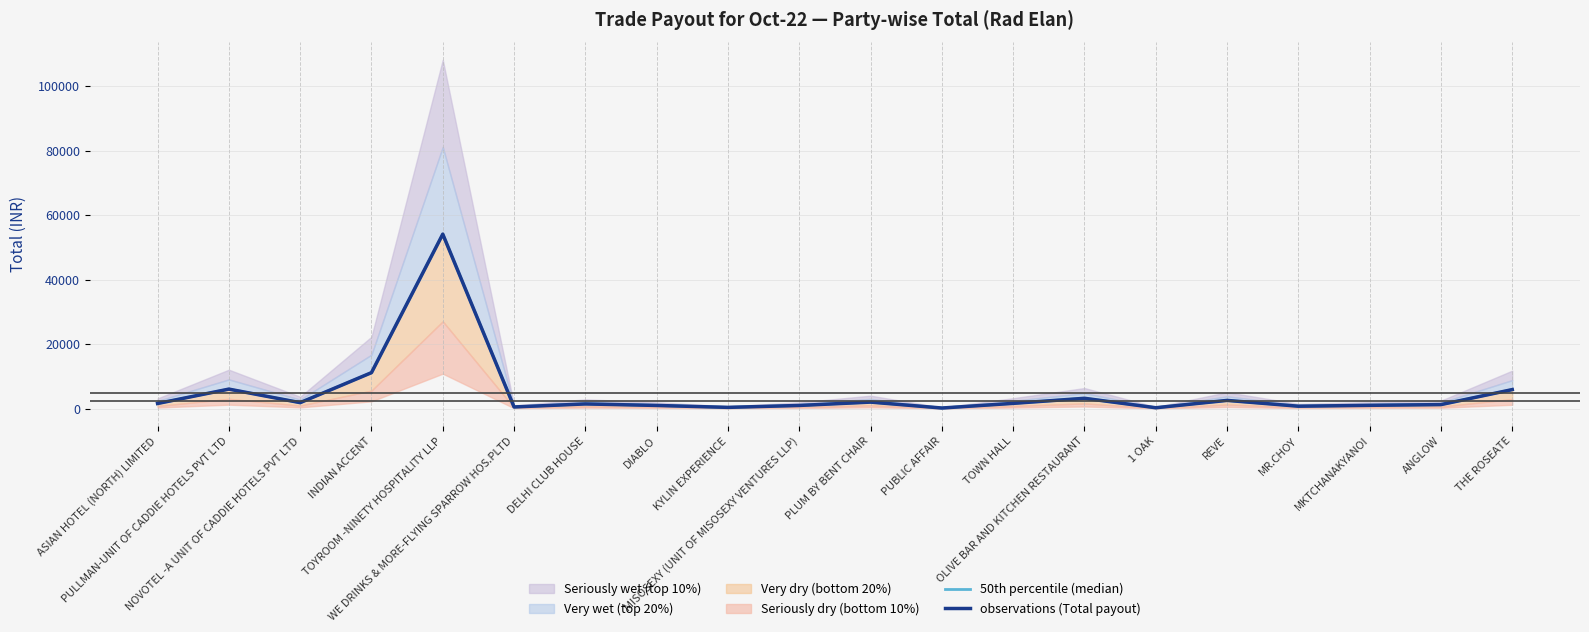

Rank the categories by 50th percentile (median) value from highest to lowest.

TOYROOM -NINETY HOSPITALITY LLP, INDIAN ACCENT, PULLMAN-UNIT OF CADDIE HOTELS PVT LTD, THE ROSEATE, OLIVE BAR AND KITCHEN RESTAURANT, REVE, PLUM BY BENT CHAIR, NOVOTEL -A UNIT OF CADDIE HOTELS PVT LTD, TOWN HALL, ASIAN HOTEL (NORTH) LIMITED, DELHI CLUB HOUSE, ANGLOW, MKTCHANAKYANOI, DIABLO, MISOSEXY (UNIT OF MISOSEXY VENTURES LLP), MR.CHOY, WE DRINKS & MORE-FLYING SPARROW HOS.PLTD, KYLIN EXPERIENCE, 1 OAK, PUBLIC AFFAIR